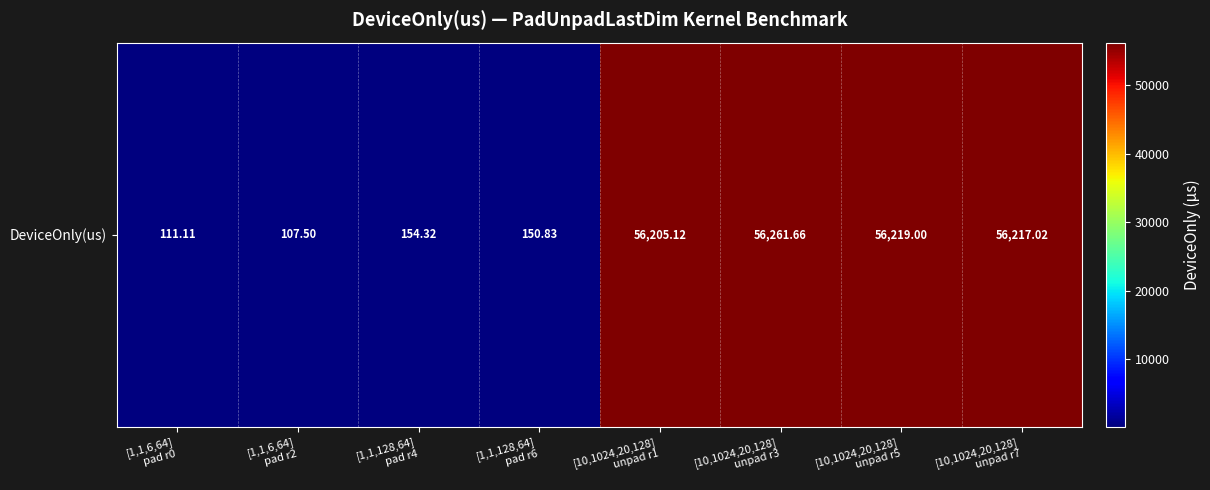

Reading left to right, extract all data points from this chart.

[1,1,6,64]
pad r0=111.1	[1,1,6,64]
pad r2=107.5	[1,1,128,64]
pad r4=154.3	[1,1,128,64]
pad r6=150.8	[10,1024,20,128]
unpad r1=56205.1	[10,1024,20,128]
unpad r3=56261.7	[10,1024,20,128]
unpad r5=56219.0	[10,1024,20,128]
unpad r7=56217.0